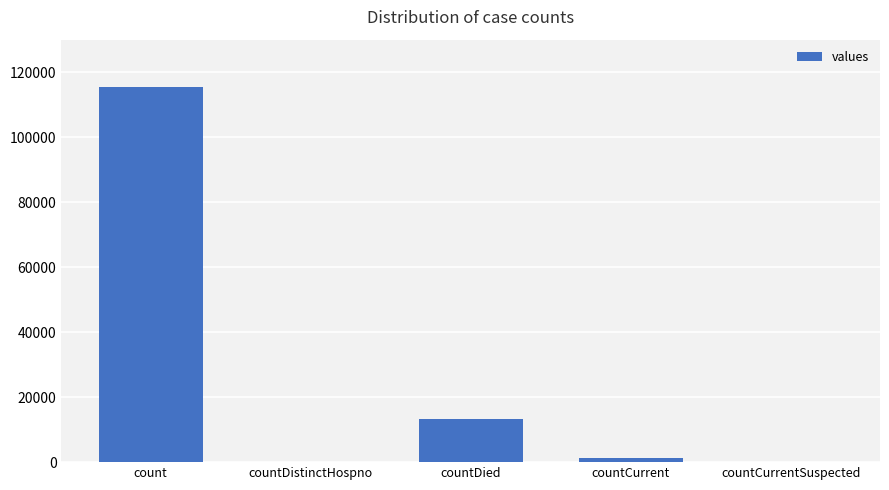

How many data points does each series have?

5